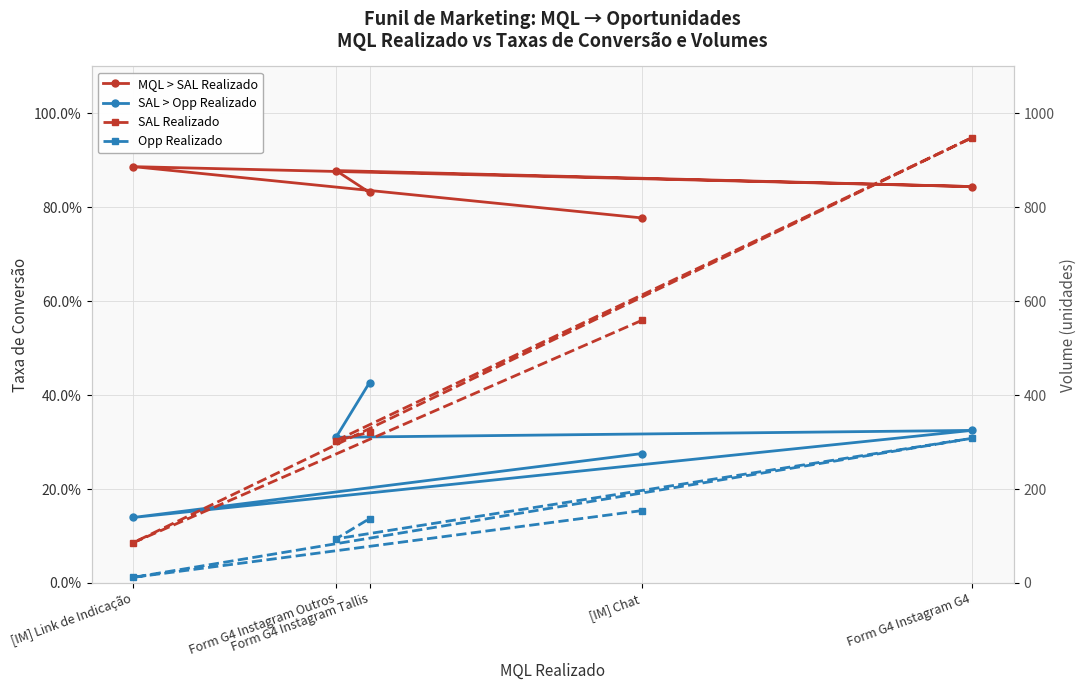

What is the sum of all SAL > Opp Realizado values?

1.5